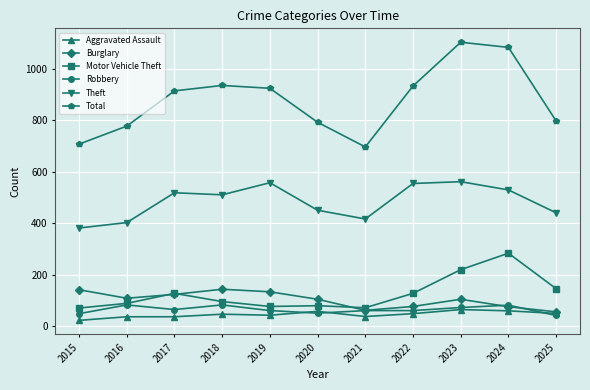

What is the highest value of the Motor Vehicle Theft series?

284